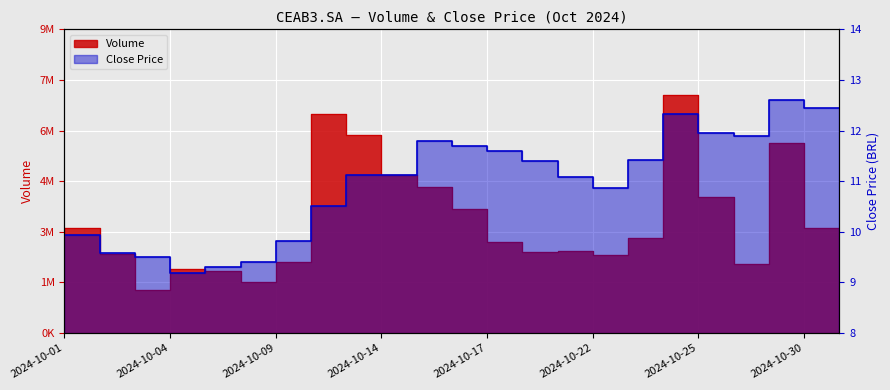

Where is the first local maximum for Volume?

2024-10-02